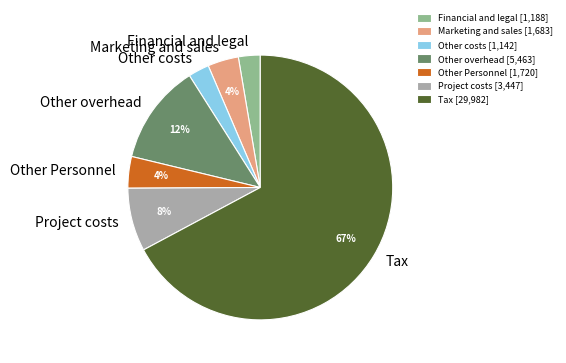

To the nearest percent, what portion does Other costs represent?

3%